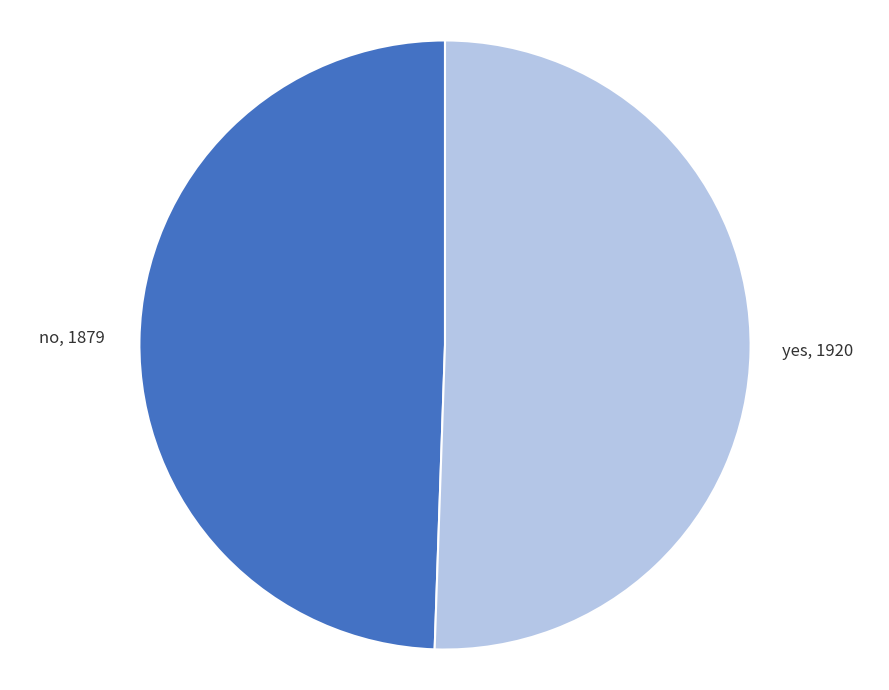

Do yes and no together represent more than half of the pie?

Yes